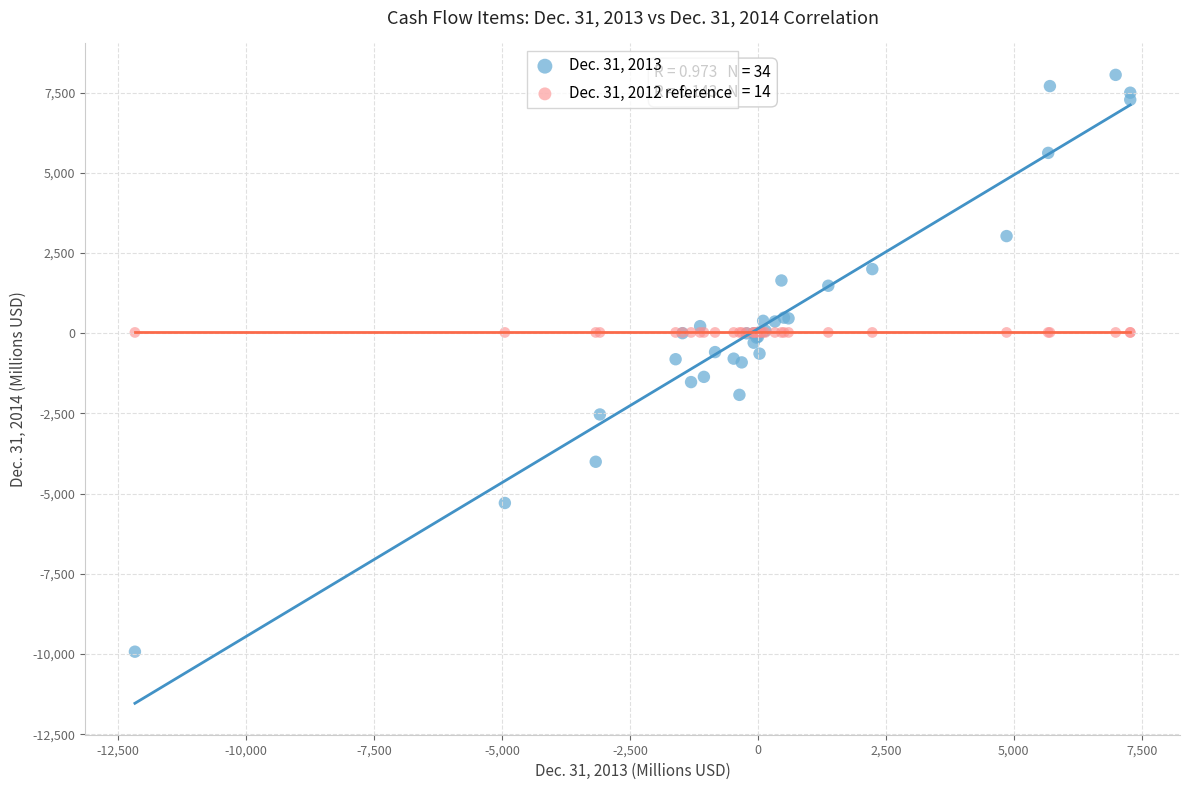

Which series reaches the minimum Y coordinate?

Dec. 31, 2013